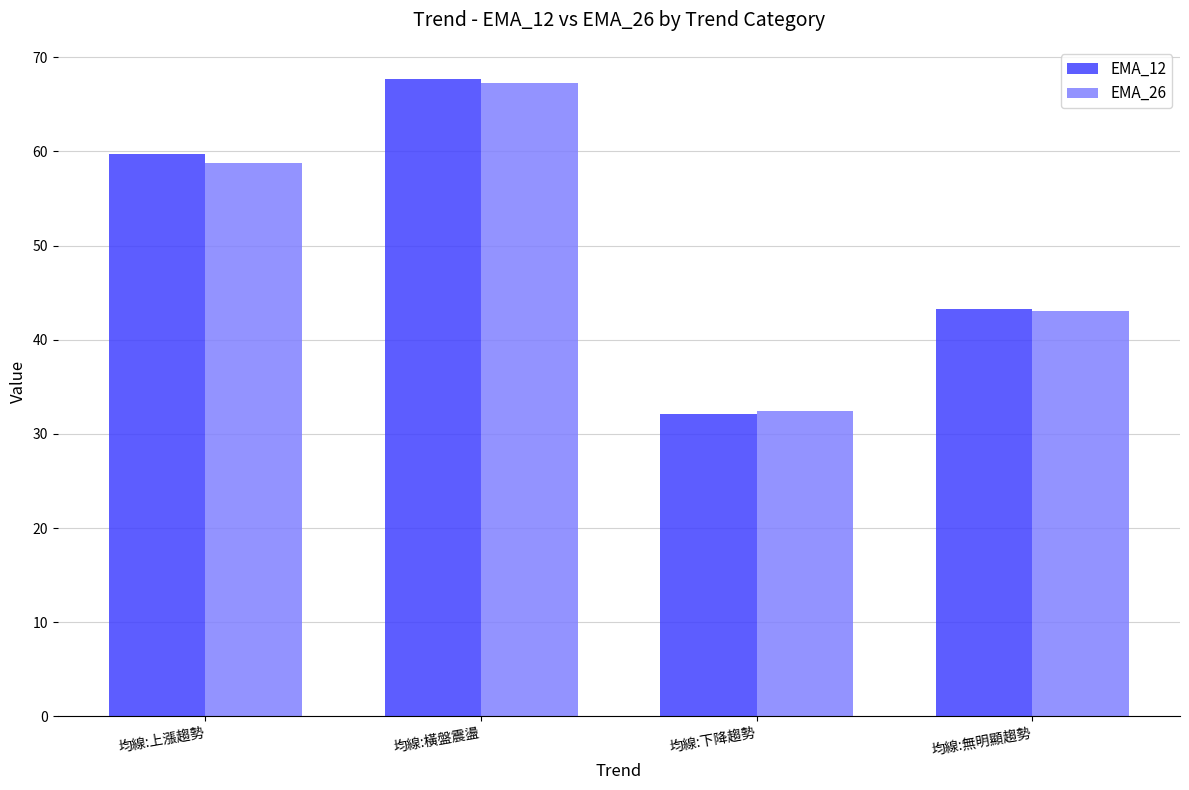

Which series changed the most between 均線:上漲趨勢 and 均線:橫盤震盪?

EMA_26